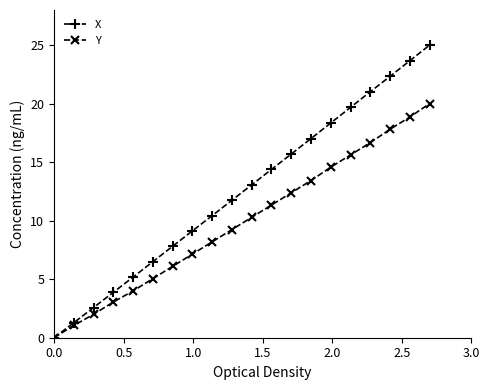

What is the sum of all X values?

248.7